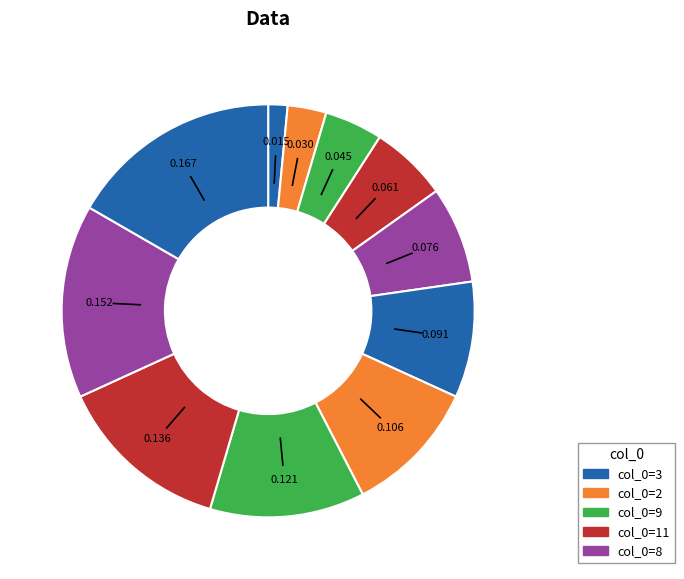

Count the number of slices in the pie.

11